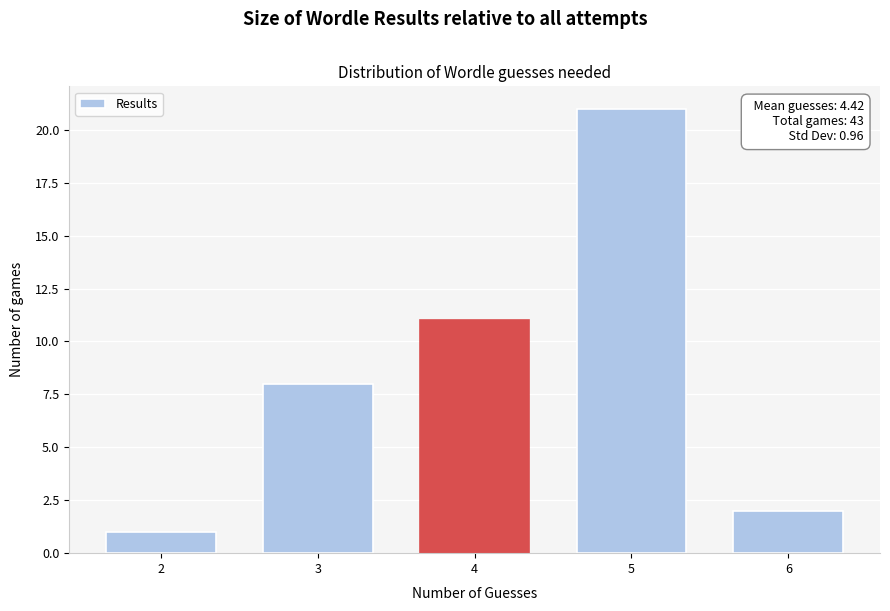

Reading right to left, extract all data points from this chart.

2	21	11	8	1